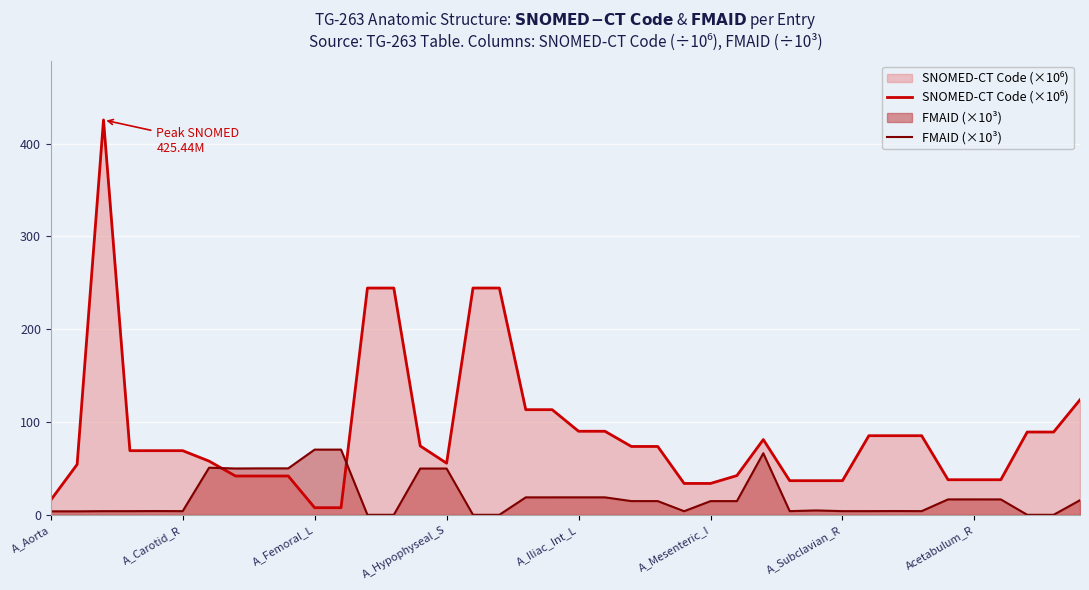

What is the difference between the highest and lowest values at 28?

32.8